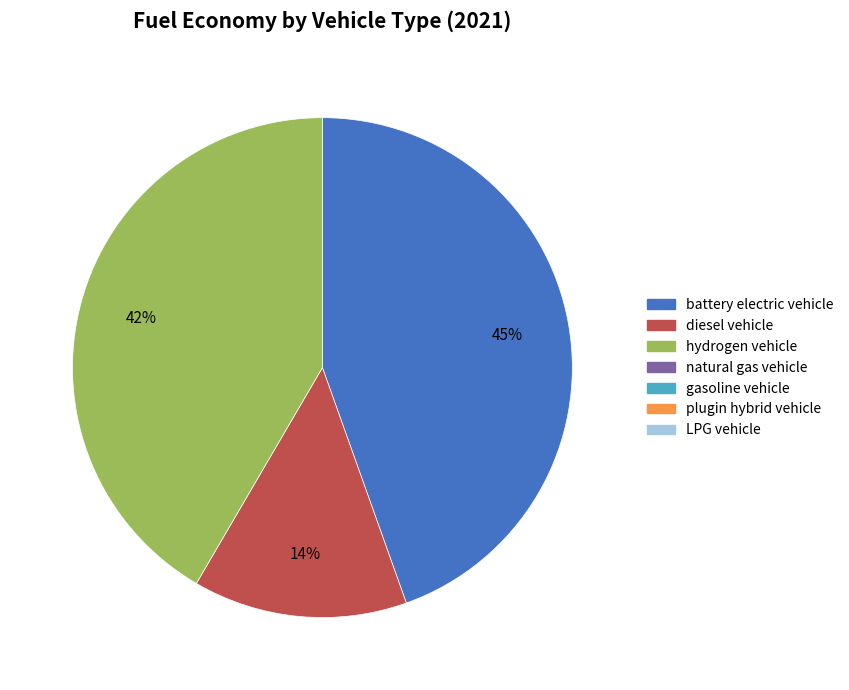

Is there any slice that represents more than half of the pie?

No